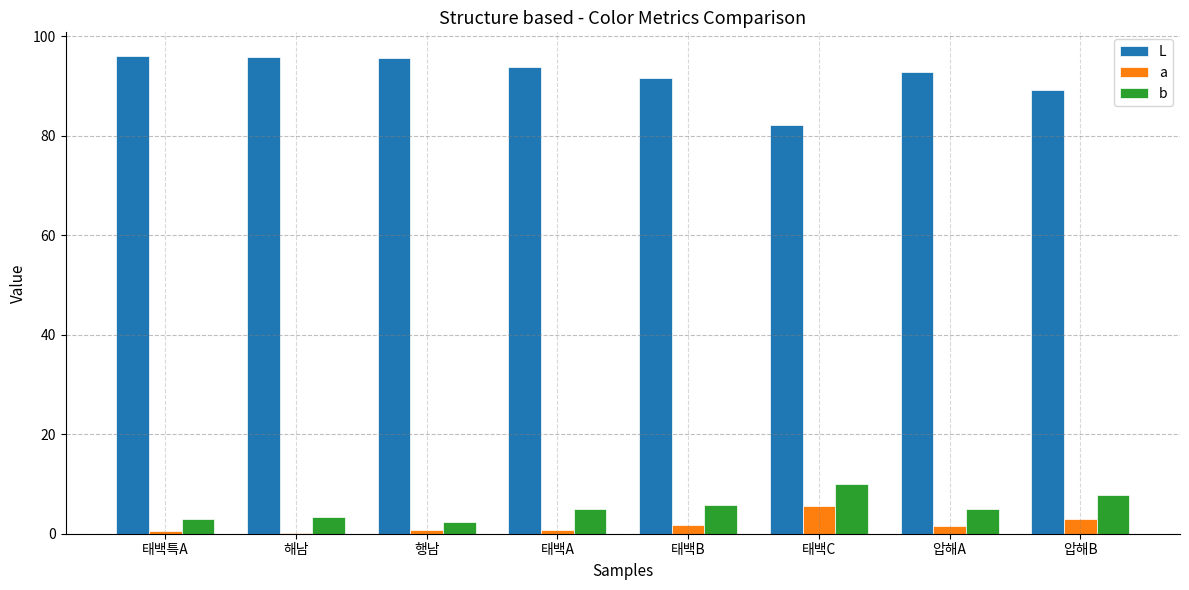

What is the approximate value of b at 태백C?

10.1